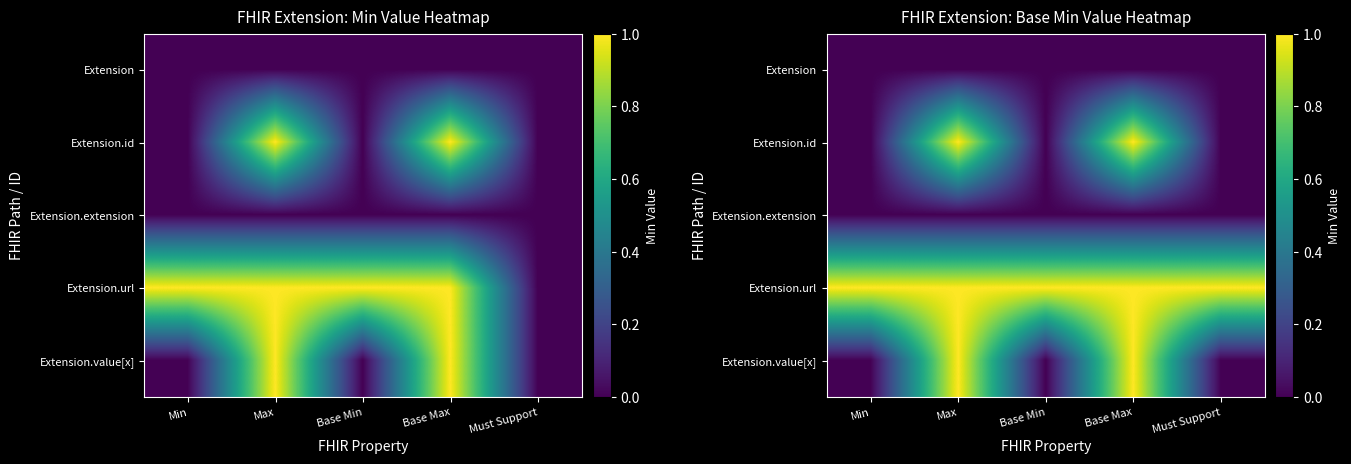

How many Extension.id values are between 0 and 1?

5